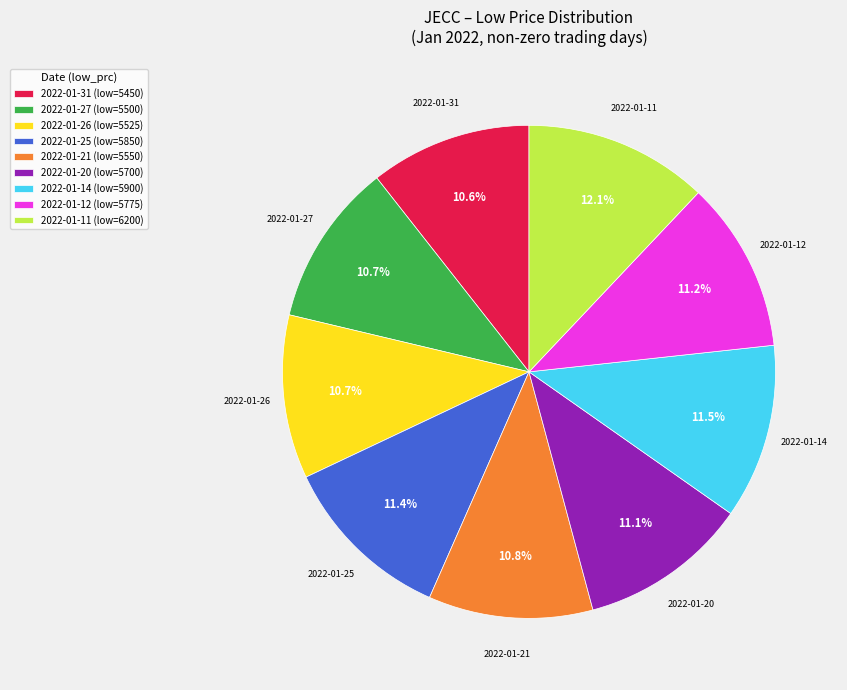

Approximately how many times larger is the value at 2022-01-27 (low=5500) compared to 2022-01-25 (low=5850)?

0.9